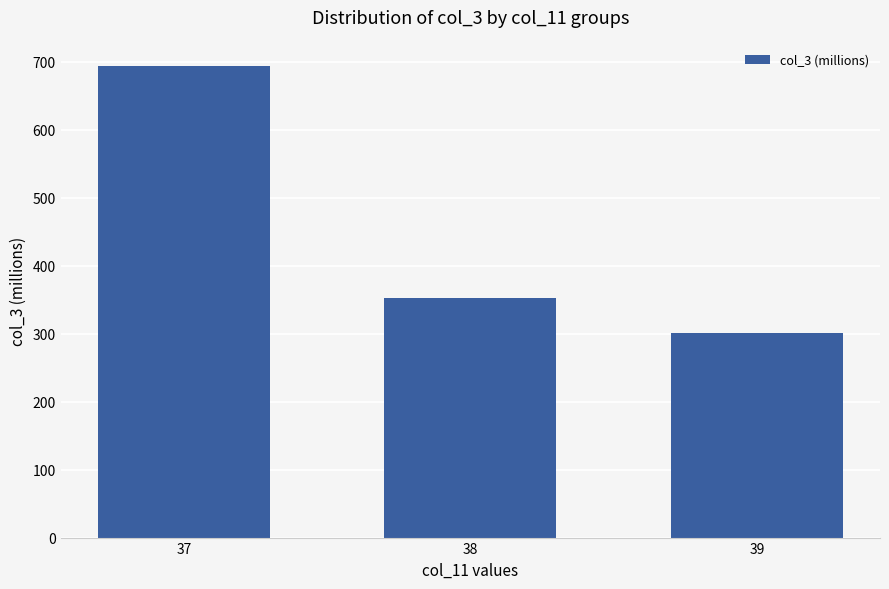

What is the change in value from 37 to 39?

-392.8